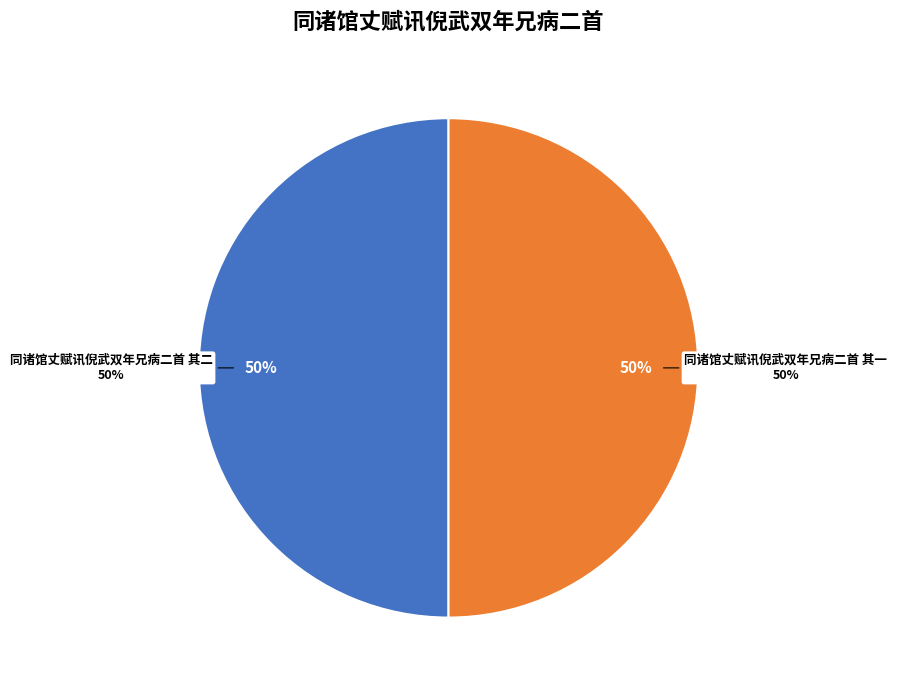

What percentage do 同诸馆丈赋讯倪武双年兄病二首 其二 and 同诸馆丈赋讯倪武双年兄病二首 其一 together represent?

100.0%